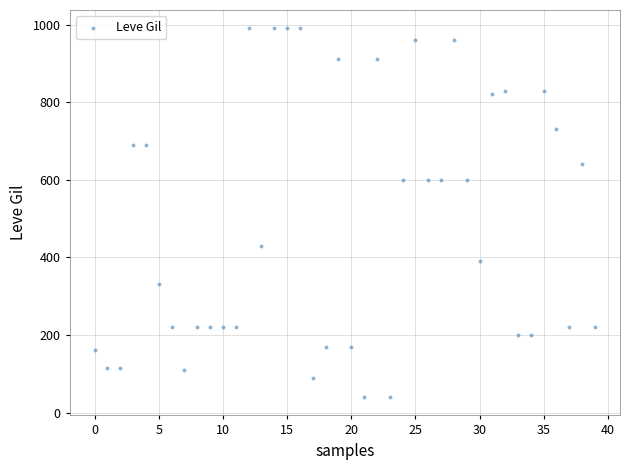

What is the range of Y values (max minus min)?

950